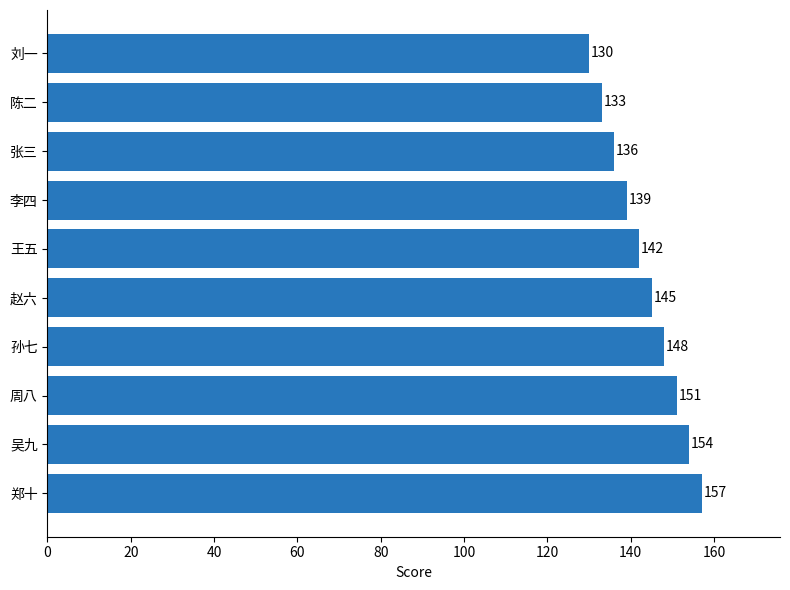

Reading bottom to top, what are all the values shown in this chart?

157	154	151	148	145	142	139	136	133	130